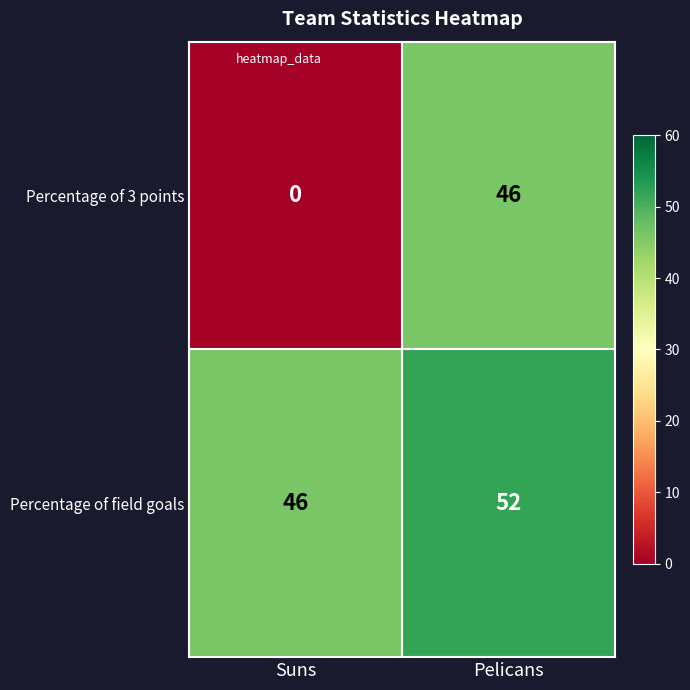

What is the average value of the Percentage of 3 points series?

23